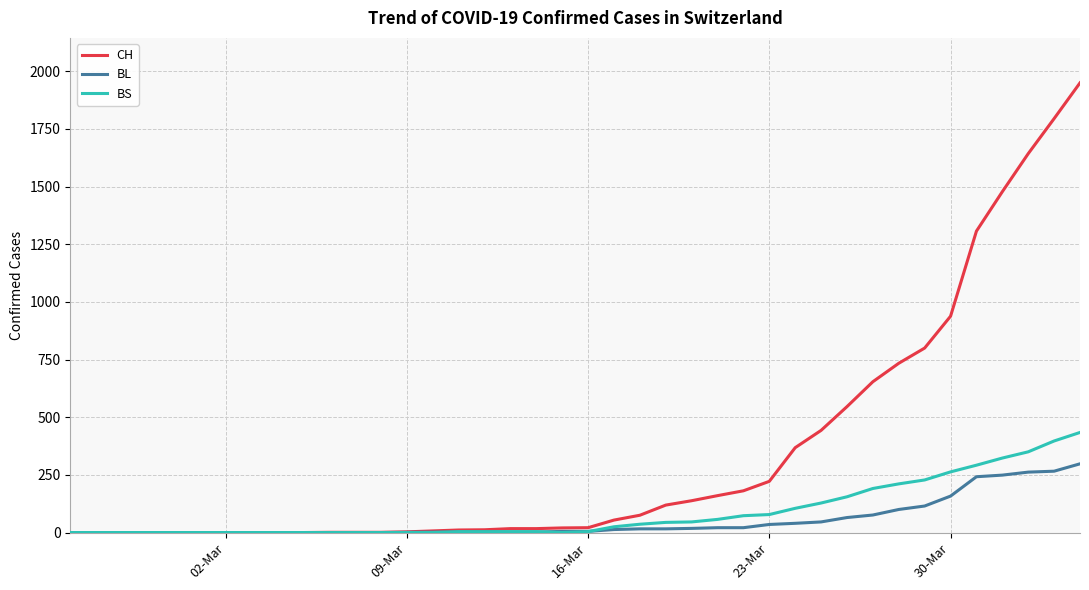

Which series has the widest spread of values?

CH